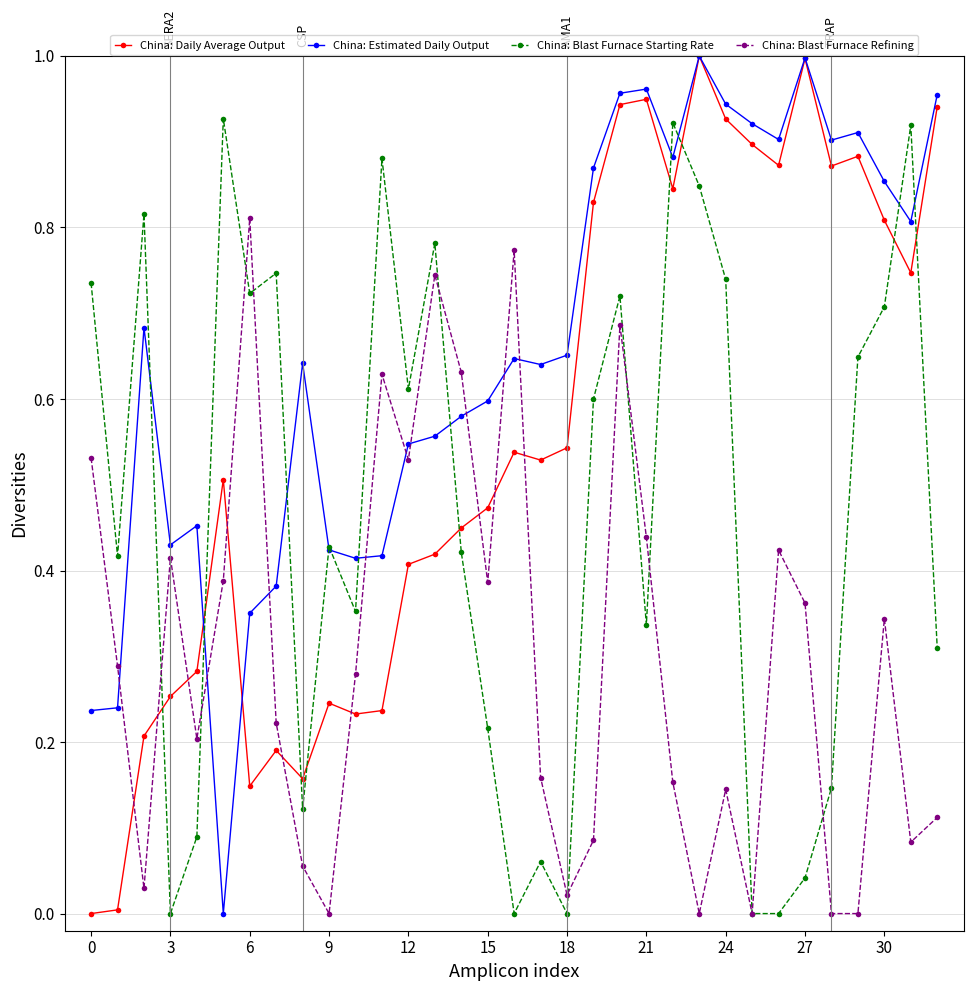

True or false: China: Blast Furnace Refining and China: Daily Average Output cross at least once.

True